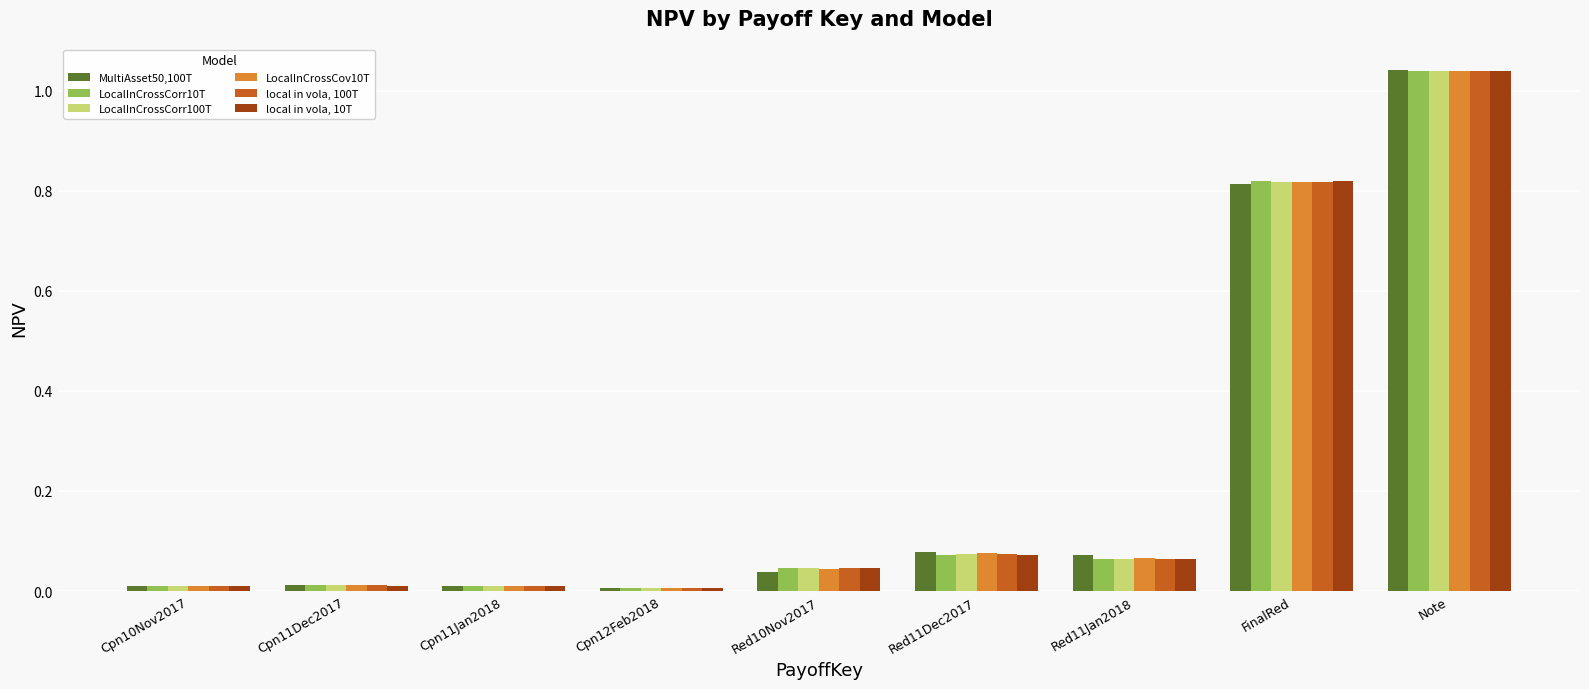

What is the sum of the LocalInCrossCorr100T values at Note and Red10Nov2017?

1.1